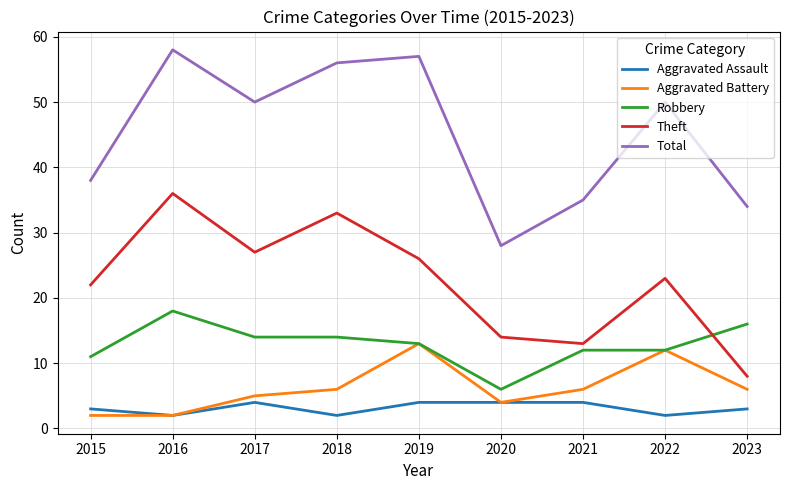

Is the value of Theft at 2016 greater than the value of Total at 2016?

No